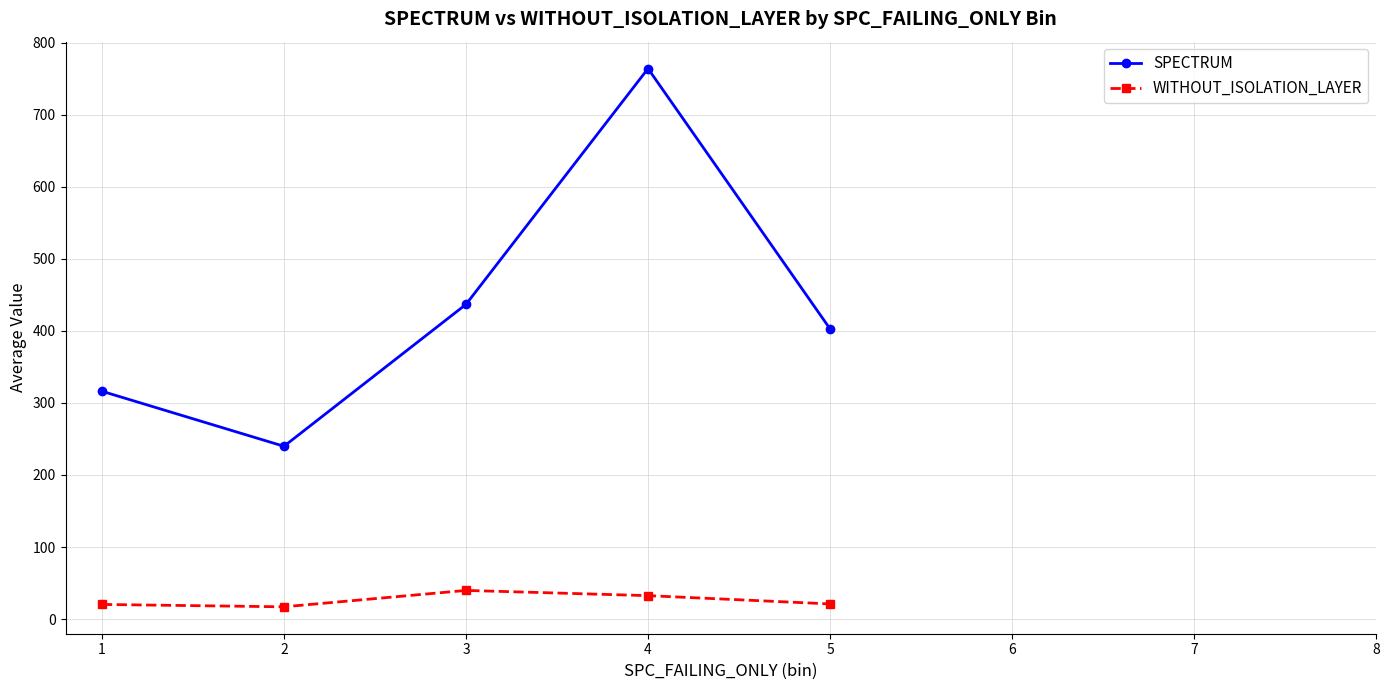

True or false: SPECTRUM and WITHOUT_ISOLATION_LAYER cross at least once.

False